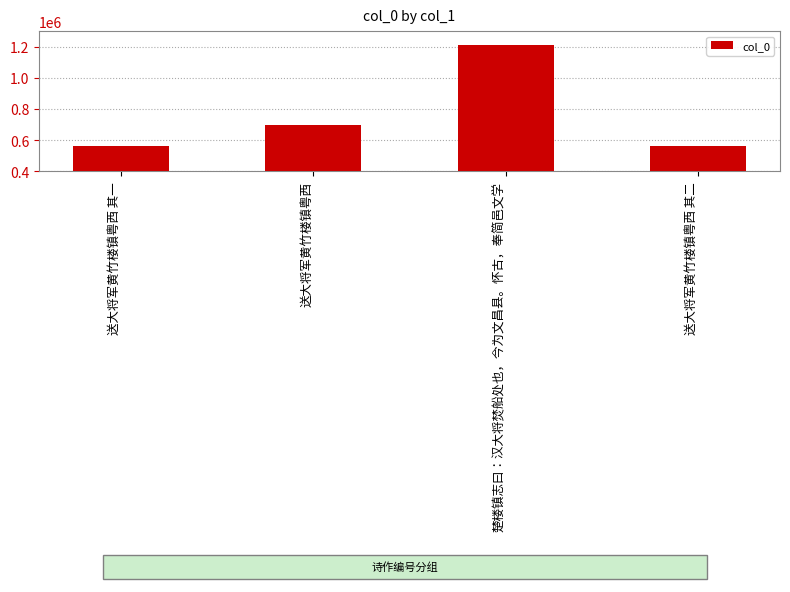

The chart shows a value of 559139 at 送大将军黄竹楼镇粤西 其二. True or false?

True